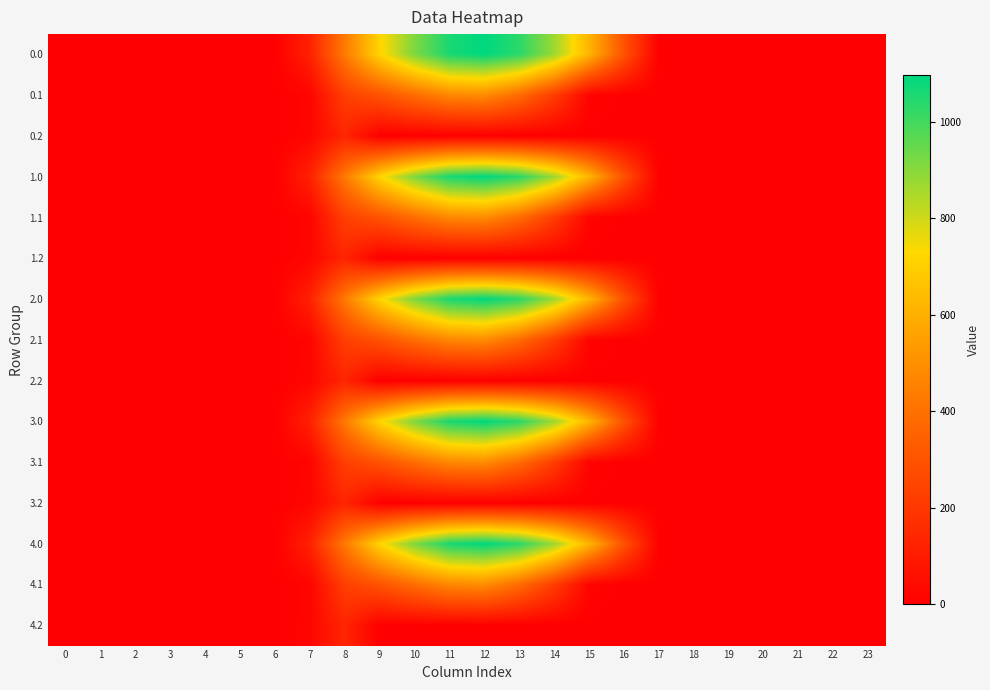

Reading left to right, transcribe all the data shown in this chart.

row_0: 0.0	0.0	0.0	0.0	0.0	0.0	0.0	120.6	430.3	716.9	916.2	1060.3	1096.7	1032.9	870.6	615.9	294.5	0.0	0.0	0.0	0.0	0.0	0.0	0.0
row_1: 0.0	0.0	0.0	0.0	0.0	0.0	0.0	17.7	227.5	295.9	388.1	471.7	485.4	382.7	219.2	17.3	0.0	0.0	0.0	0.0	0.0	0.0	0.0	0.0
row_2: 0.0	0.0	0.0	0.0	0.0	0.0	0.0	22.3	134.2	0.0	0.0	0.0	0.0	0.0	0.0	0.0	0.0	0.0	0.0	0.0	0.0	0.0	0.0	0.0
row_3: 0.0	0.0	0.0	0.0	0.0	0.0	0.0	120.6	430.3	716.9	916.2	1060.3	1096.7	1032.9	870.6	615.9	294.5	0.0	0.0	0.0	0.0	0.0	0.0	0.0
row_4: 0.0	0.0	0.0	0.0	0.0	0.0	0.0	17.7	227.5	295.9	388.1	471.7	485.4	382.7	219.2	17.3	0.0	0.0	0.0	0.0	0.0	0.0	0.0	0.0
row_5: 0.0	0.0	0.0	0.0	0.0	0.0	0.0	22.3	134.2	0.0	0.0	0.0	0.0	0.0	0.0	0.0	0.0	0.0	0.0	0.0	0.0	0.0	0.0	0.0
row_6: 0.0	0.0	0.0	0.0	0.0	0.0	0.0	120.6	430.3	716.9	916.2	1060.3	1096.7	1032.9	870.6	615.9	294.5	0.0	0.0	0.0	0.0	0.0	0.0	0.0
row_7: 0.0	0.0	0.0	0.0	0.0	0.0	0.0	17.7	227.5	295.9	388.1	471.7	485.4	382.7	219.2	17.3	0.0	0.0	0.0	0.0	0.0	0.0	0.0	0.0
row_8: 0.0	0.0	0.0	0.0	0.0	0.0	0.0	22.3	134.2	0.0	0.0	0.0	0.0	0.0	0.0	0.0	0.0	0.0	0.0	0.0	0.0	0.0	0.0	0.0
row_9: 0.0	0.0	0.0	0.0	0.0	0.0	0.0	120.6	430.3	716.9	916.2	1060.3	1096.7	1032.9	870.6	615.9	294.5	0.0	0.0	0.0	0.0	0.0	0.0	0.0
row_10: 0.0	0.0	0.0	0.0	0.0	0.0	0.0	17.7	227.5	295.9	388.1	471.7	485.4	382.7	219.2	17.3	0.0	0.0	0.0	0.0	0.0	0.0	0.0	0.0
row_11: 0.0	0.0	0.0	0.0	0.0	0.0	0.0	22.3	134.2	0.0	0.0	0.0	0.0	0.0	0.0	0.0	0.0	0.0	0.0	0.0	0.0	0.0	0.0	0.0
row_12: 0.0	0.0	0.0	0.0	0.0	0.0	0.0	120.6	430.3	716.9	916.2	1060.3	1096.7	1032.9	870.6	615.9	294.5	0.0	0.0	0.0	0.0	0.0	0.0	0.0
row_13: 0.0	0.0	0.0	0.0	0.0	0.0	0.0	17.7	227.5	295.9	388.1	471.7	485.4	382.7	219.2	17.3	0.0	0.0	0.0	0.0	0.0	0.0	0.0	0.0
row_14: 0.0	0.0	0.0	0.0	0.0	0.0	0.0	22.3	134.2	0.0	0.0	0.0	0.0	0.0	0.0	0.0	0.0	0.0	0.0	0.0	0.0	0.0	0.0	0.0